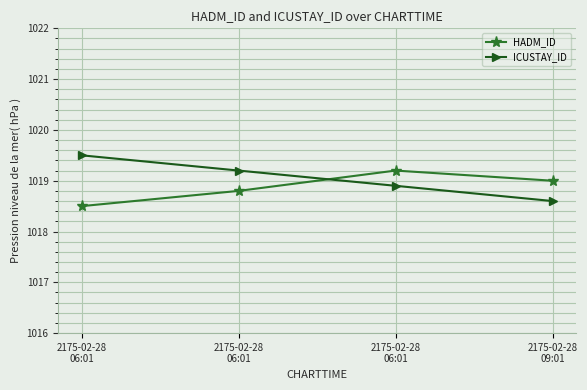

Between which two adjacent categories do ICUSTAY_ID and HADM_ID first intersect?

2175-02-28
06:01 and 2175-02-28
06:01